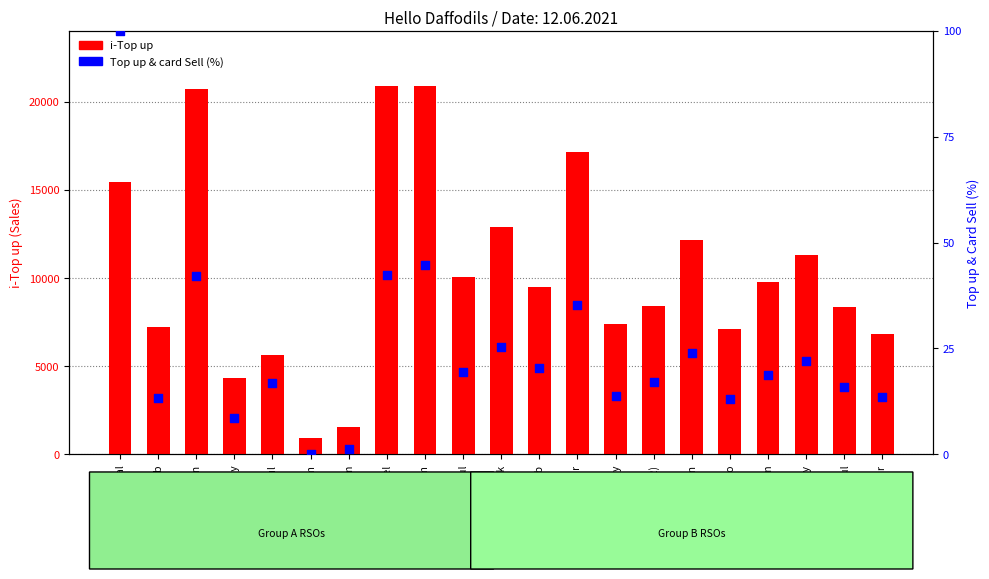

Which series has the widest spread of Y values?

i-Top up